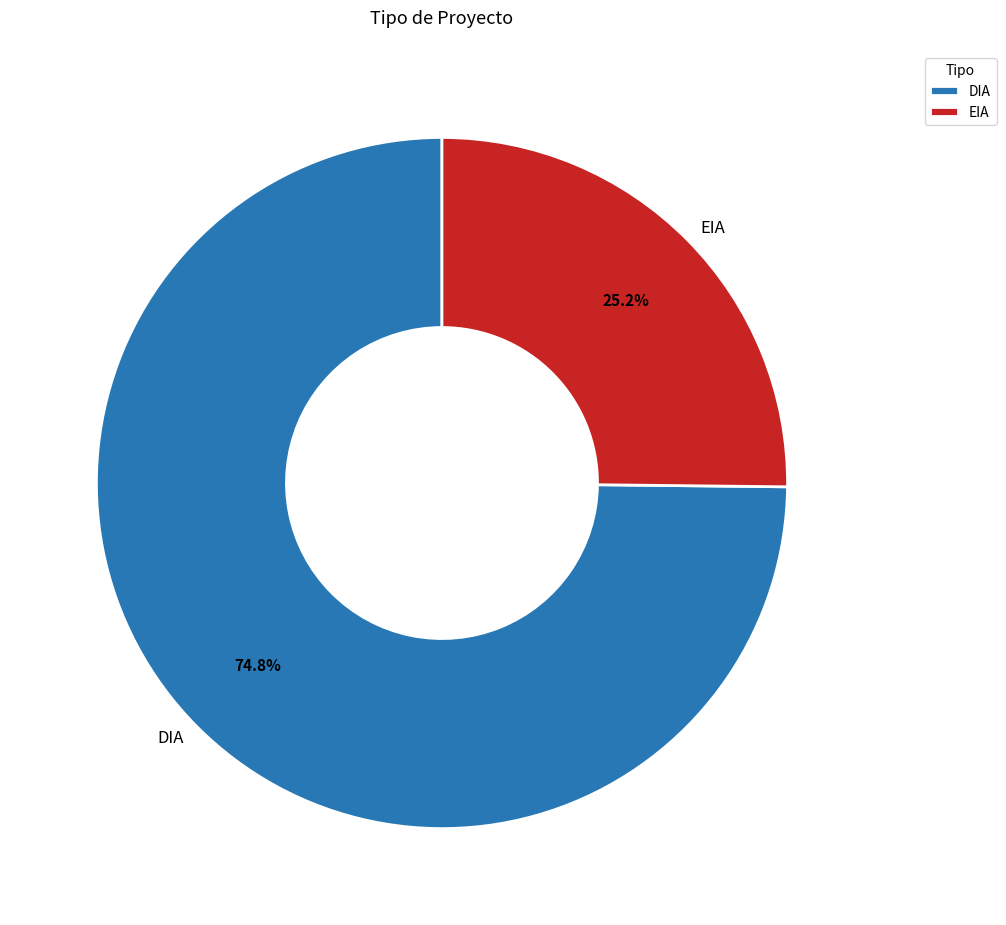

Which category has the biggest portion of the pie?

DIA